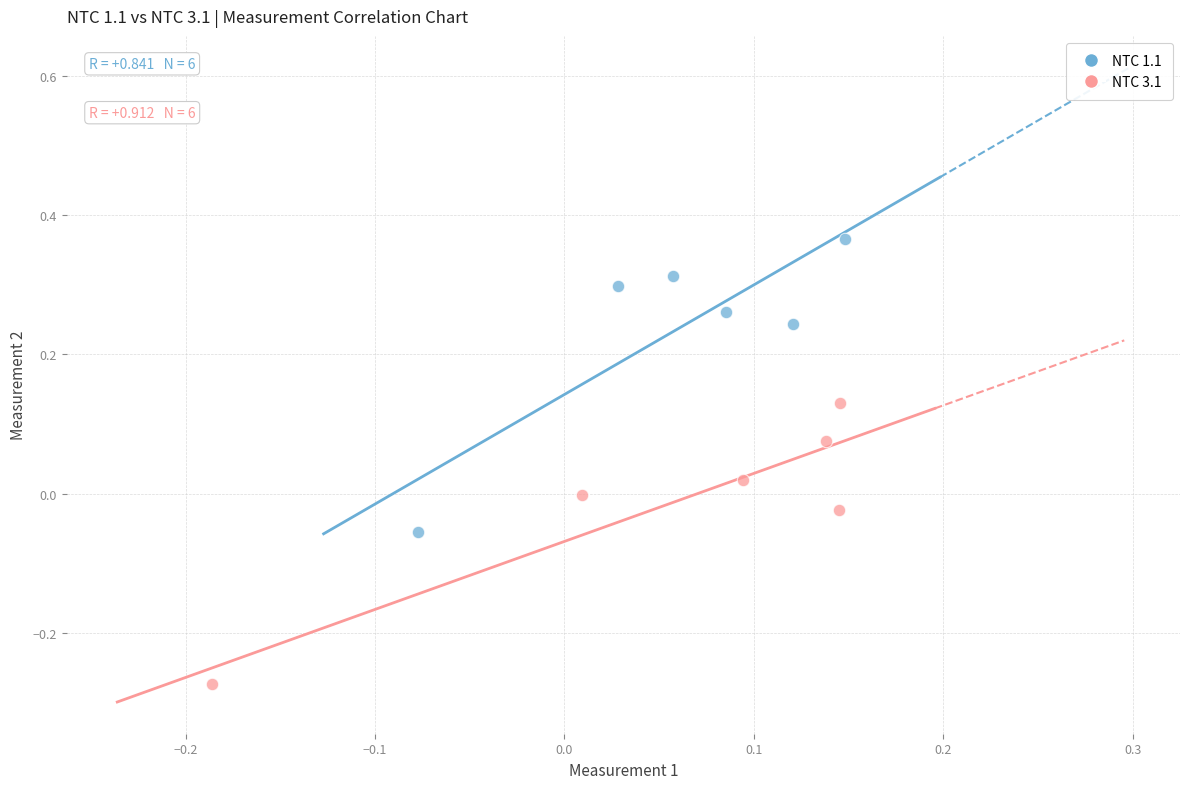

Which series reaches the minimum Y coordinate?

NTC 3.1